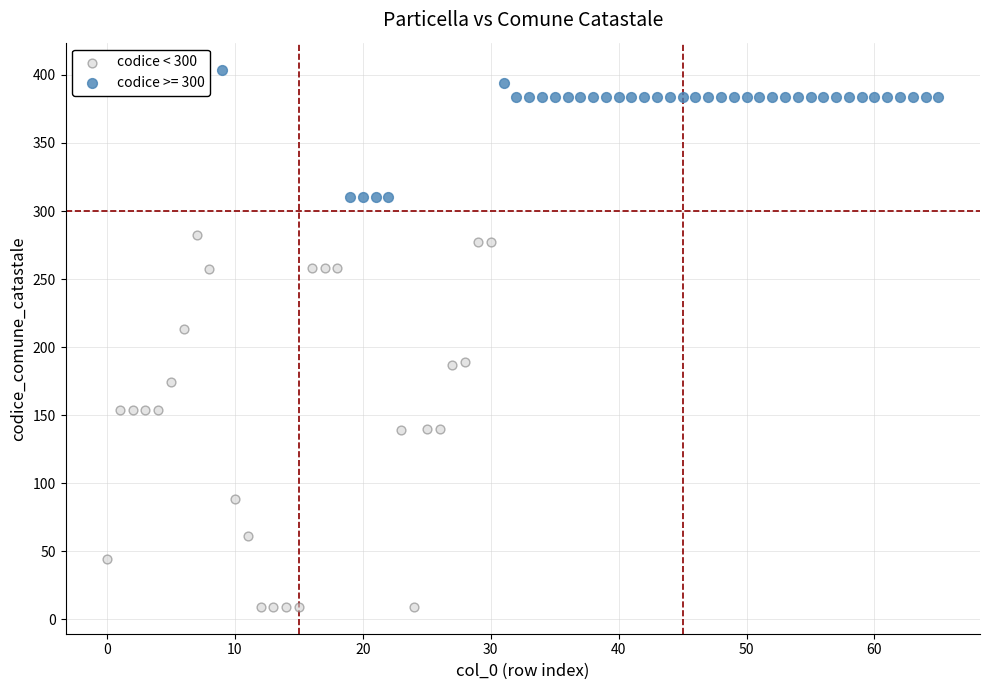

Which series has the widest spread of Y values?

codice < 300